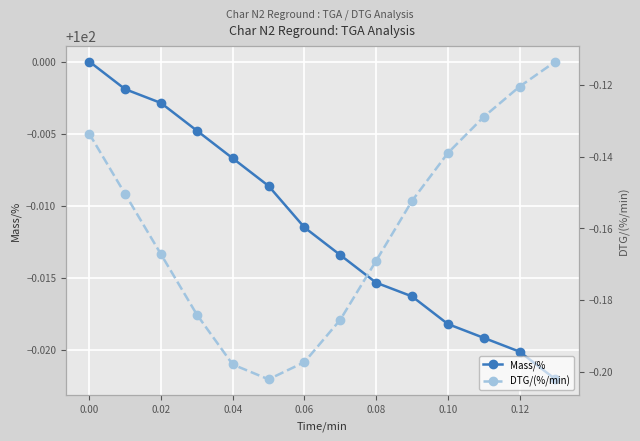

True or false: Mass/% has more than 2 points higher than both neighbors.

False